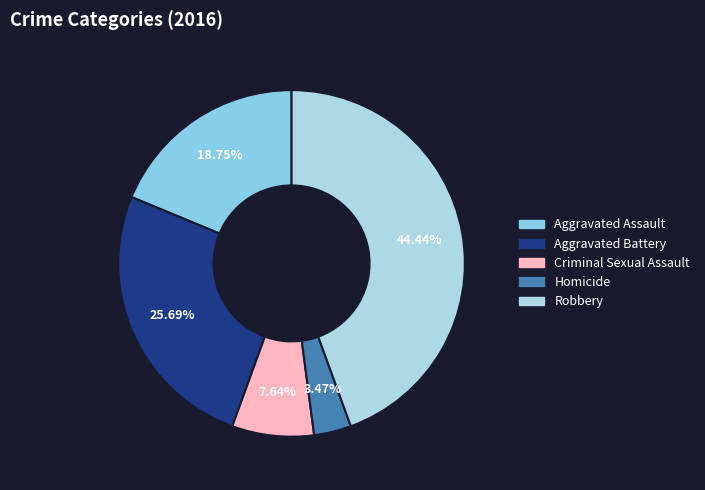

Rank the categories by value from highest to lowest.

Robbery, Aggravated Battery, Aggravated Assault, Criminal Sexual Assault, Homicide